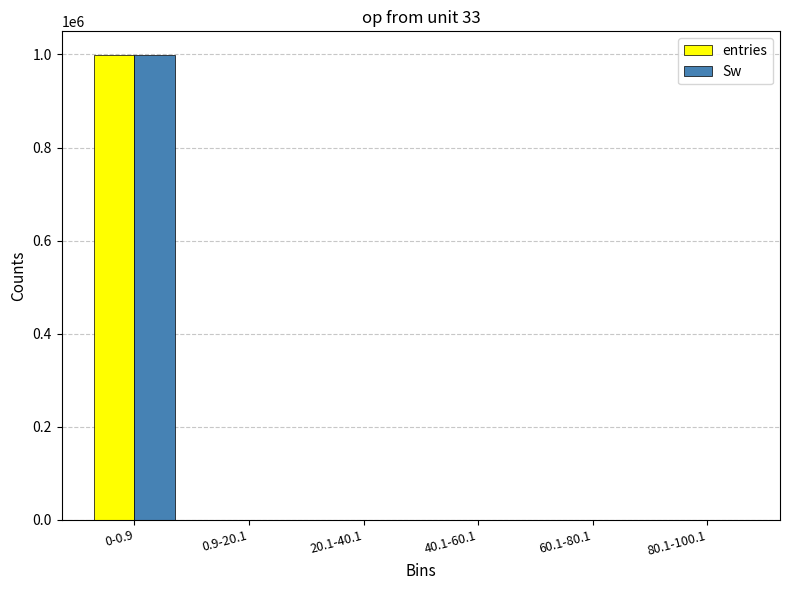

Are the bars horizontal?

No